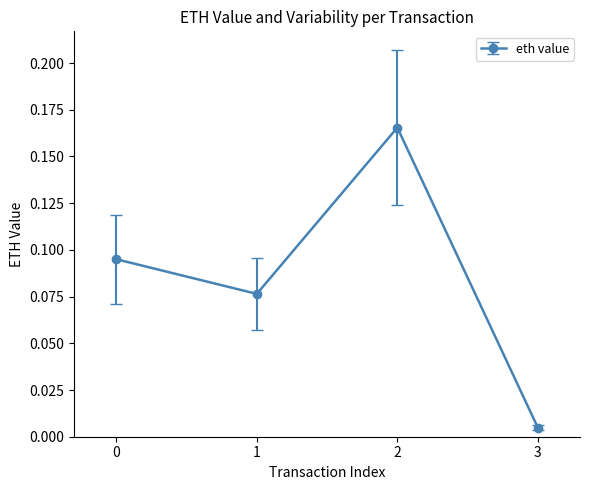

At which category does the data reach its first local valley?

1